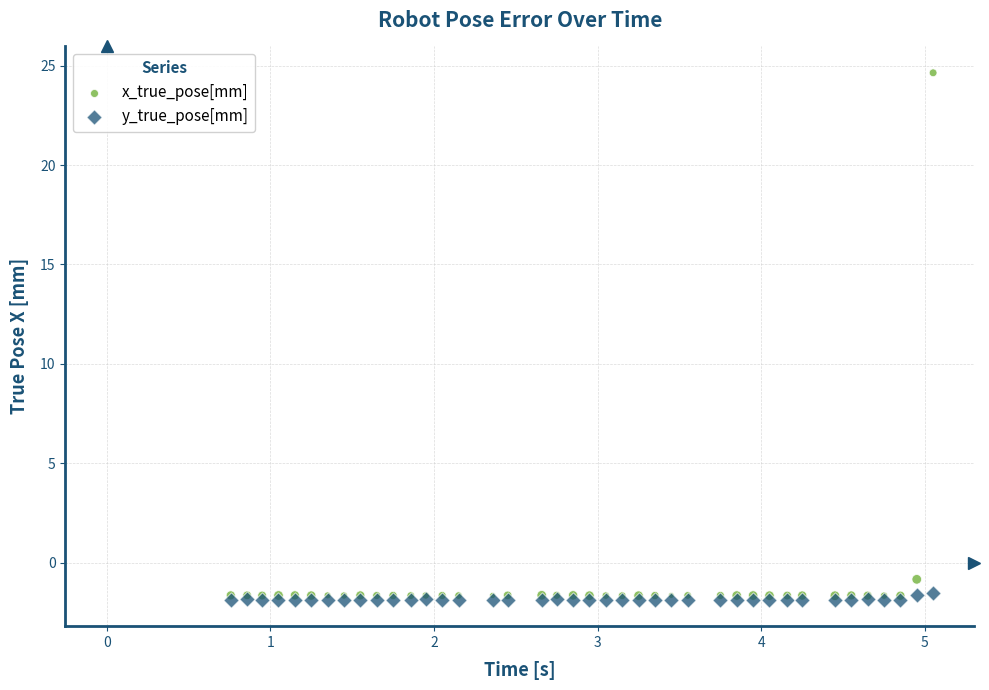

In the x_true_pose[mm] series, what Y value is closest to 11?

-0.8